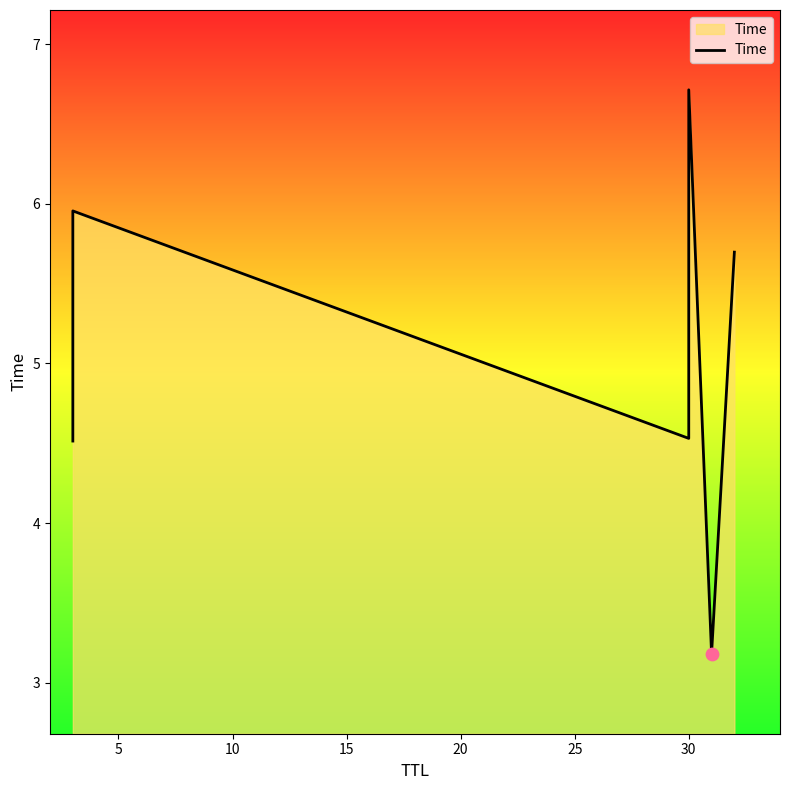

What is the ratio of the value at 15 to the value at 0?

1.5